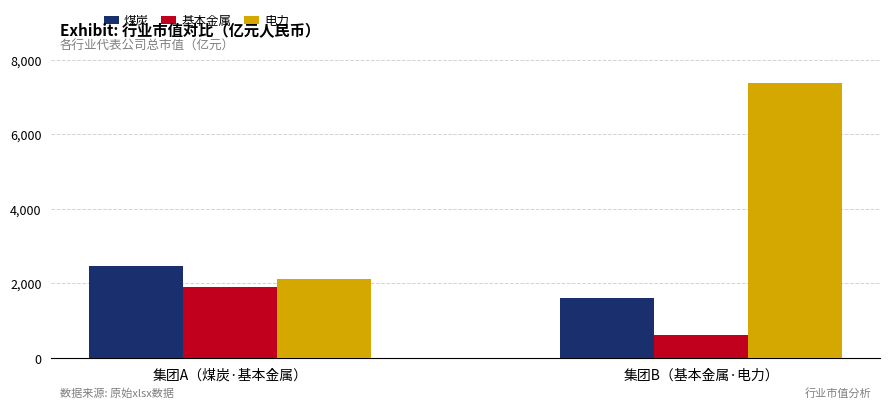

What is the total value across all series at 集团A（煤炭·基本金属）?

6481.4